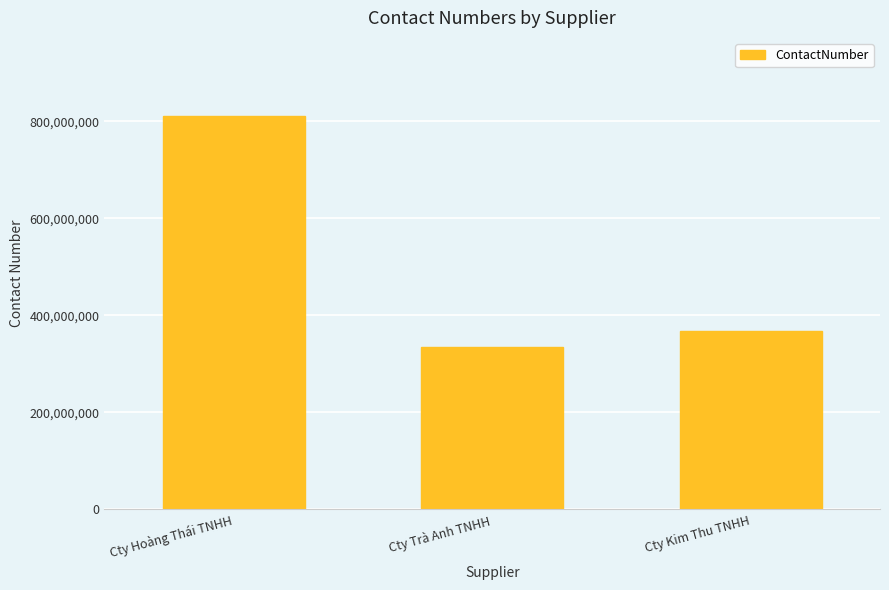

Reading left to right, what are all the values shown in this chart?

Cty Hoàng Thái TNHH=809888888	Cty Trà Anh TNHH=334425555	Cty Kim Thu TNHH=367111112